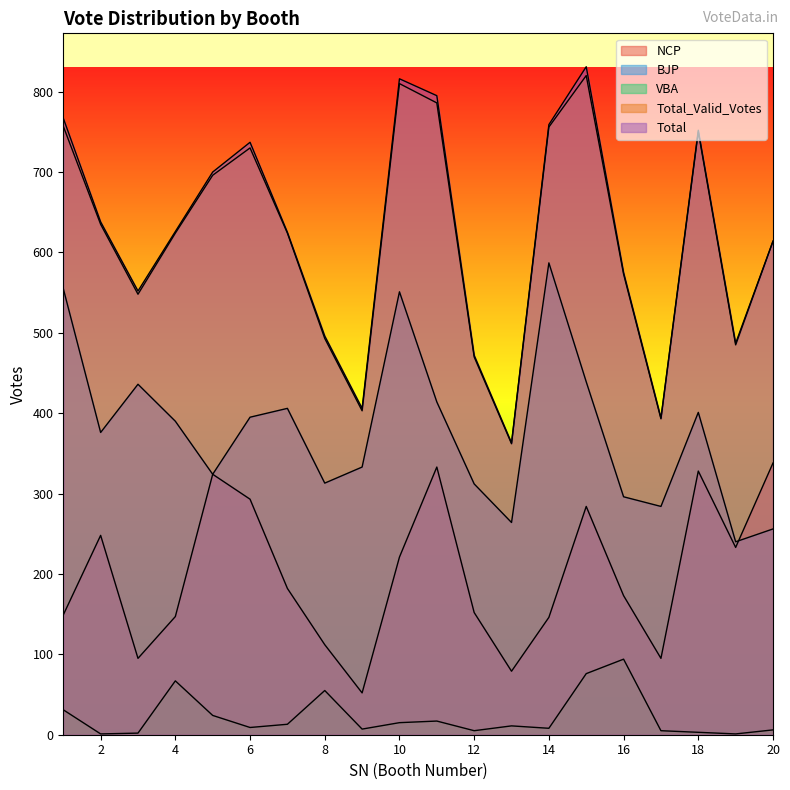

Reading left to right, extract all data points from this chart.

NCP: 149	248	95	147	324	293	182	112	52	221	333	152	79	146	284	173	95	328	233	338
BJP: 555	376	436	390	324	395	406	313	333	551	414	312	264	587	439	296	284	401	240	256
VBA: 31	1	2	67	24	9	13	55	7	15	17	5	11	8	76	94	5	3	1	6
Total_Valid_Votes: 757	635	548	624	696	730	624	493	403	810	786	470	362	756	820	573	393	750	485	614
Total: 767	638	552	626	700	737	625	496	406	816	795	472	363	759	831	575	394	752	487	614